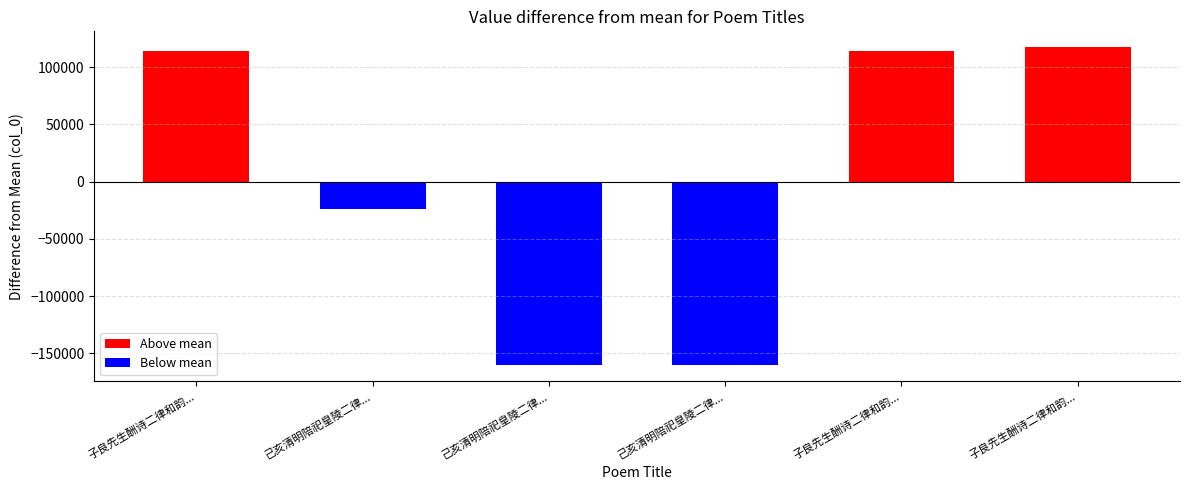

What is the difference between the maximum and minimum values?

277916.0